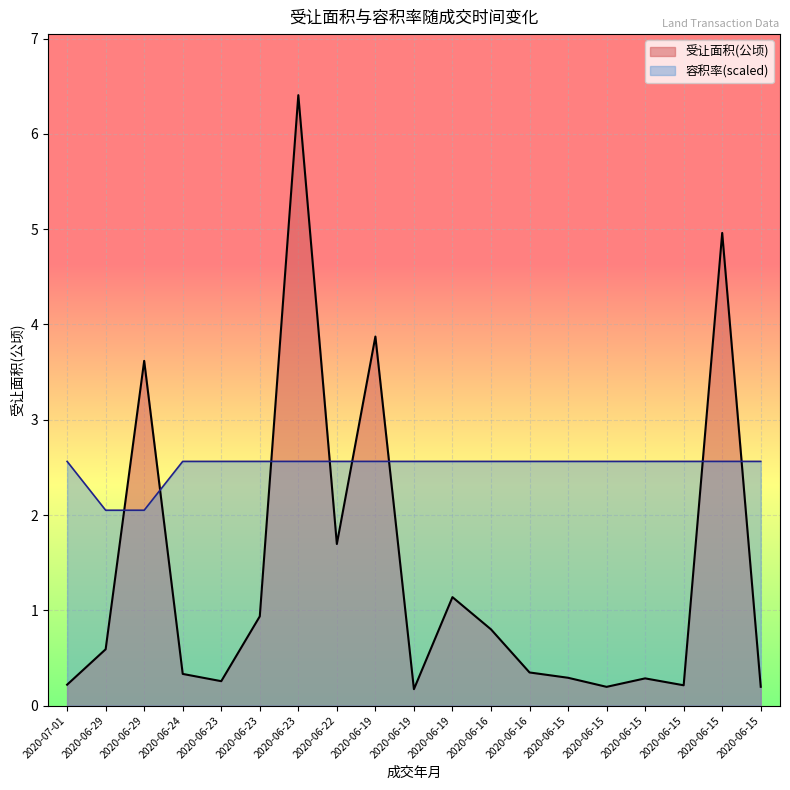

True or false: 容积率 and 受让面积(公顷) intersect in this chart.

True